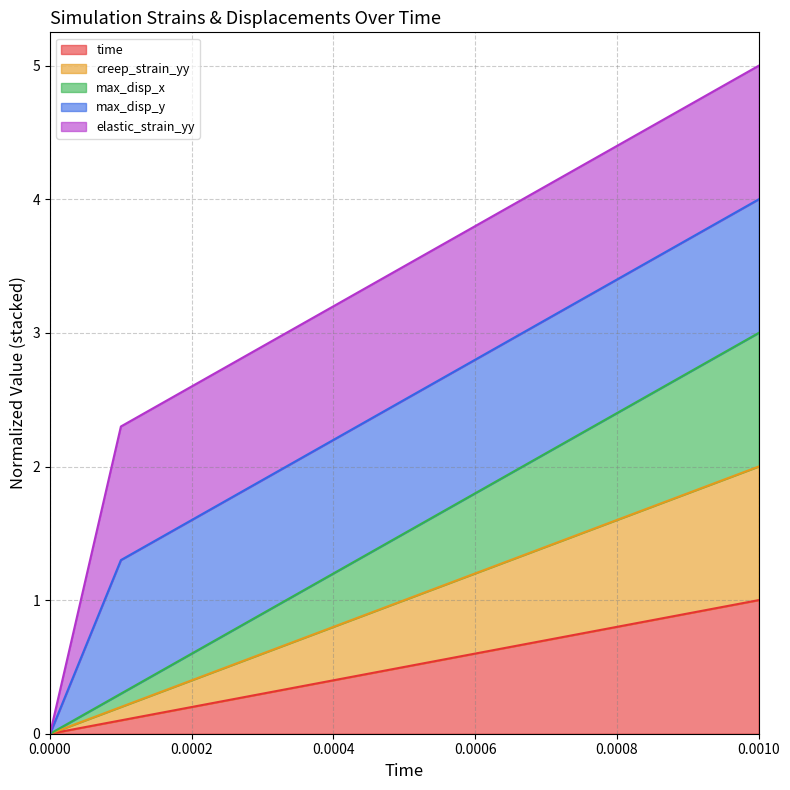

Does the chart display data point markers on the line(s)?

No